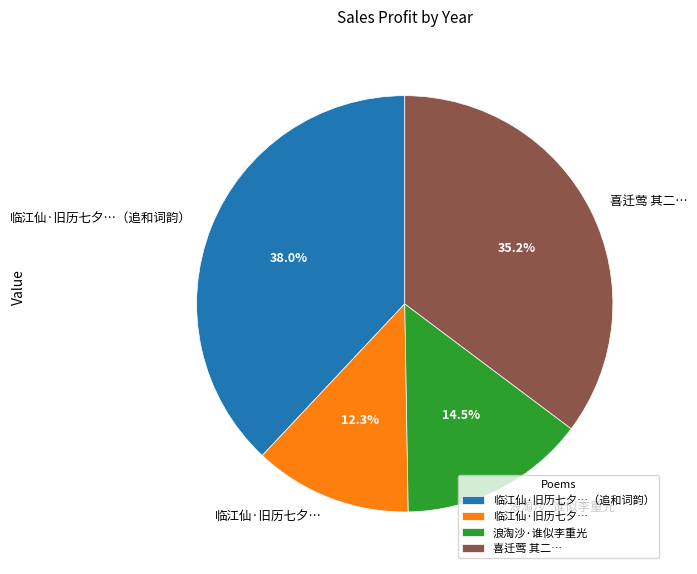

How many slices are in this pie chart?

4